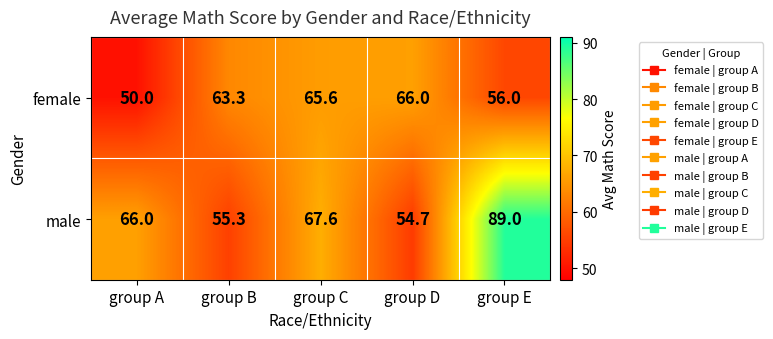

At which label is female closest to 58?

group E